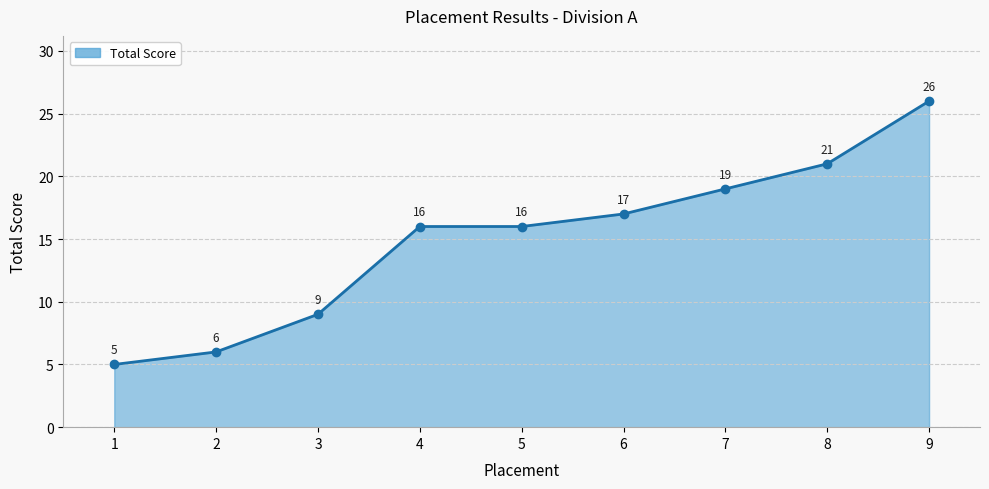

What is the change in value from 5 to 8?

+5